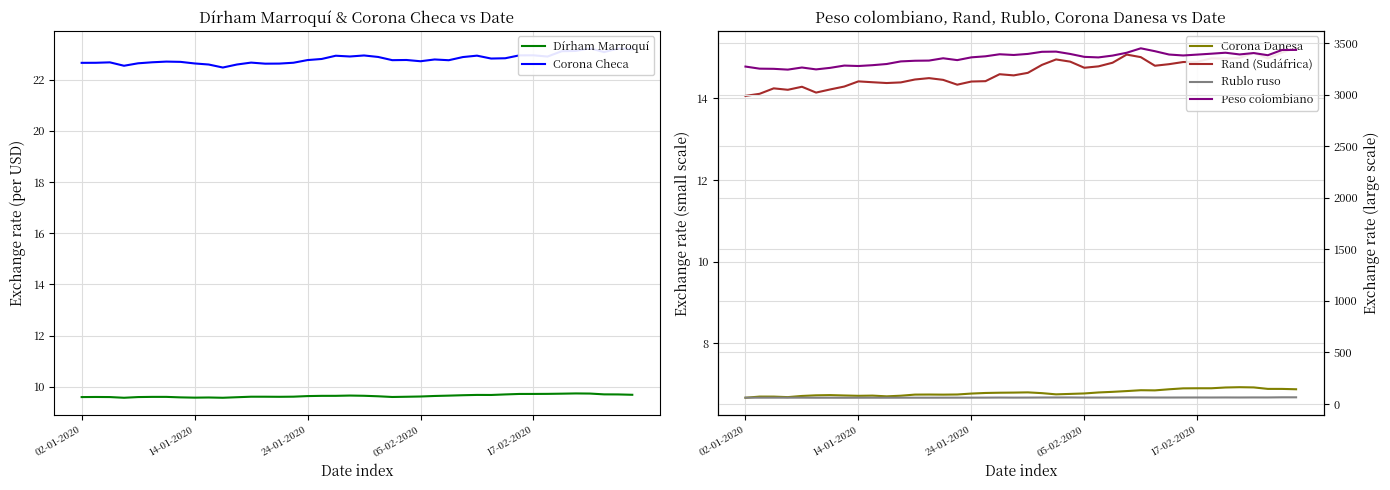

What is the approximate value of Rand (Sudáfrica) at 23?

14.9